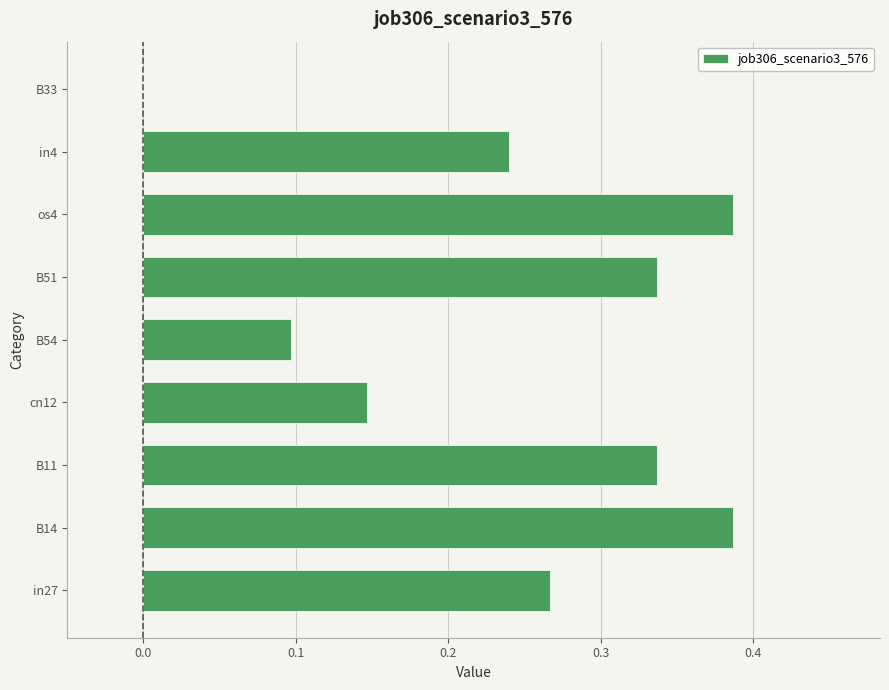

Which has a higher value, os4 or cn12?

os4